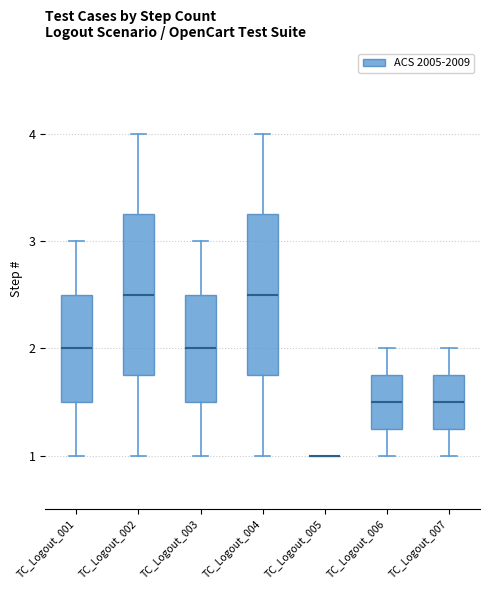

Reading left to right, transcribe this box plot: for each box, give where its median line is, the range the box spans, and where its two whiskers end, as read against the y-axis. The values are not printed on the chart, so give them approximately, as read against the axis.

TC_Logout_001: median 2.0, box 1.5 to 2.5, whiskers 1.0 to 3.0
TC_Logout_002: median 2.5, box 1.8 to 3.3, whiskers 1.0 to 4.0
TC_Logout_003: median 2.0, box 1.5 to 2.5, whiskers 1.0 to 3.0
TC_Logout_004: median 2.5, box 1.8 to 3.3, whiskers 1.0 to 4.0
TC_Logout_005: box collapsed to a line at 1.0, whiskers 1.0 to 1.0
TC_Logout_006: median 1.5, box 1.3 to 1.8, whiskers 1.0 to 2.0
TC_Logout_007: median 1.5, box 1.3 to 1.8, whiskers 1.0 to 2.0